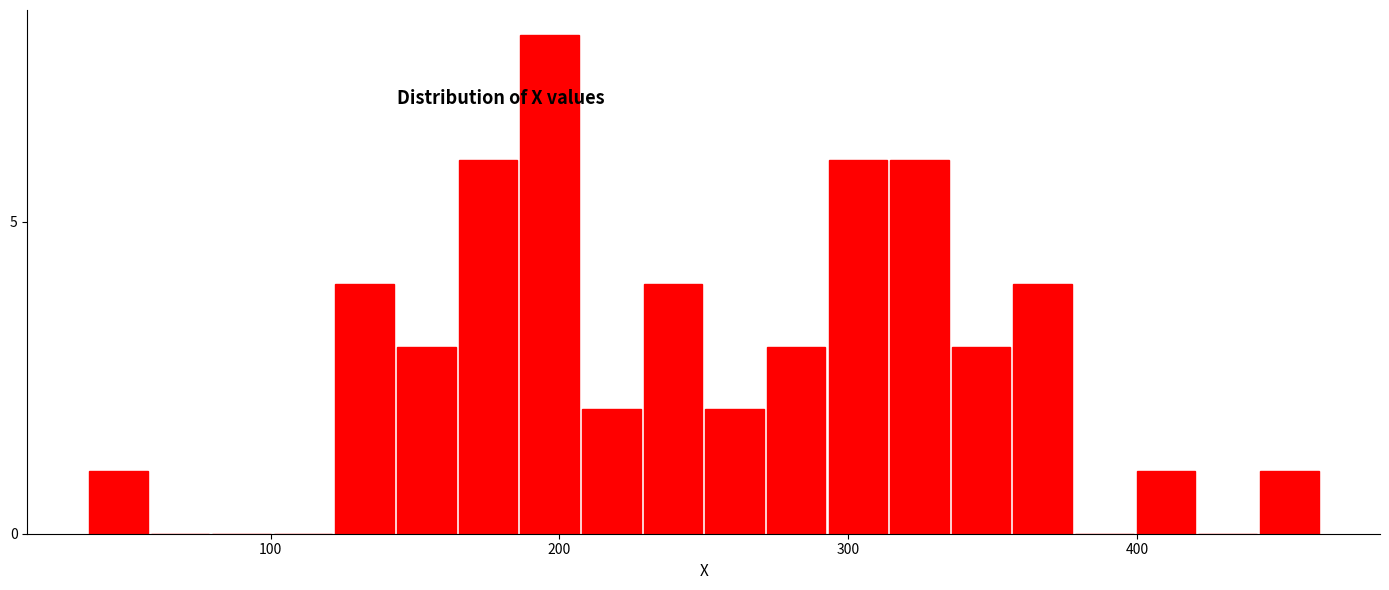

Read against the x-axis, roughly where is the centre of the tallest bar?

200